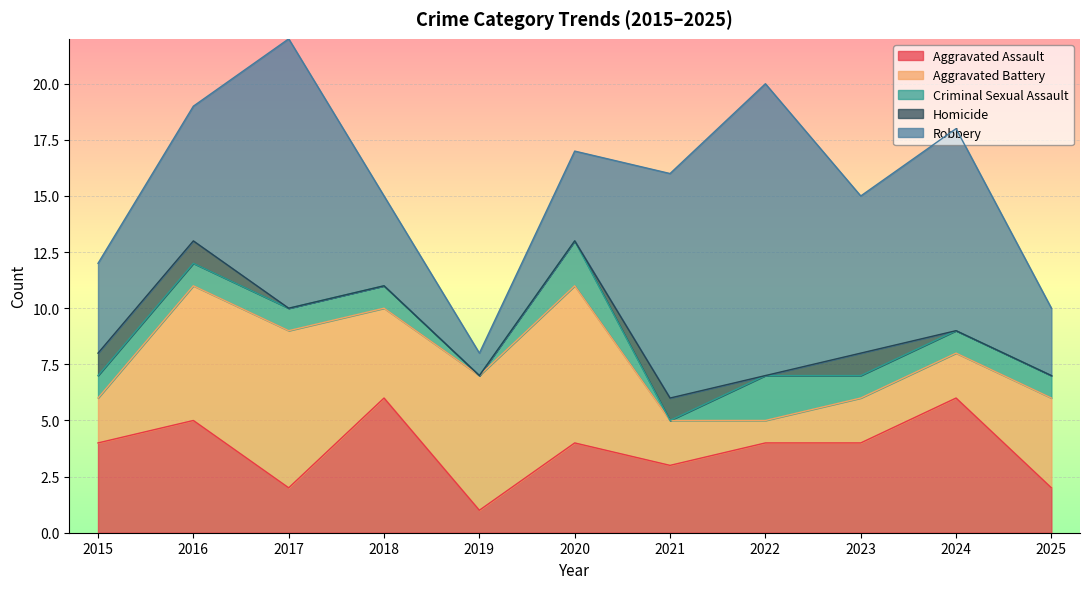

How many Homicide values are between 0 and 1?

11